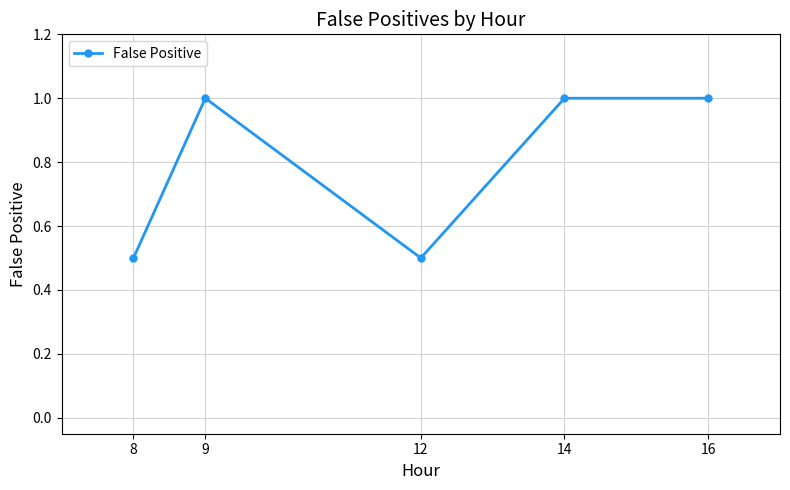

Is it true that the value at 12 is 0.3?

False